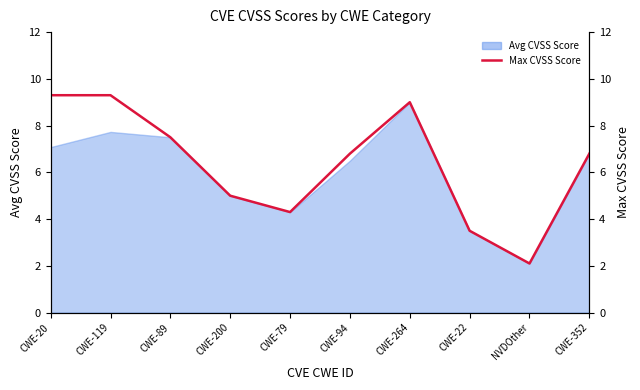

True or false: the data has more than 2 interior local peaks.

False